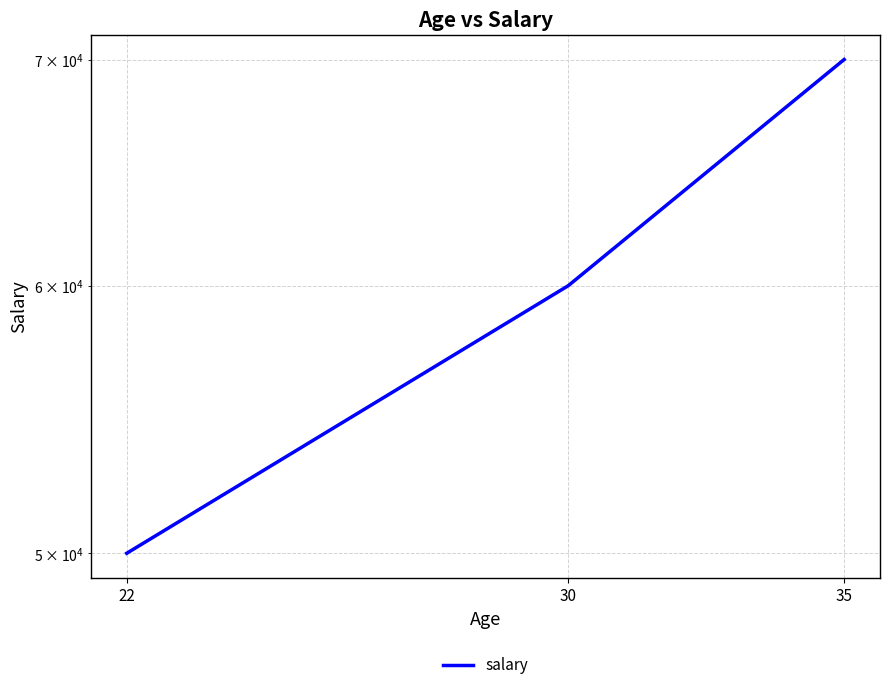

List the labels in order of value, largest first.

35, 30, 22